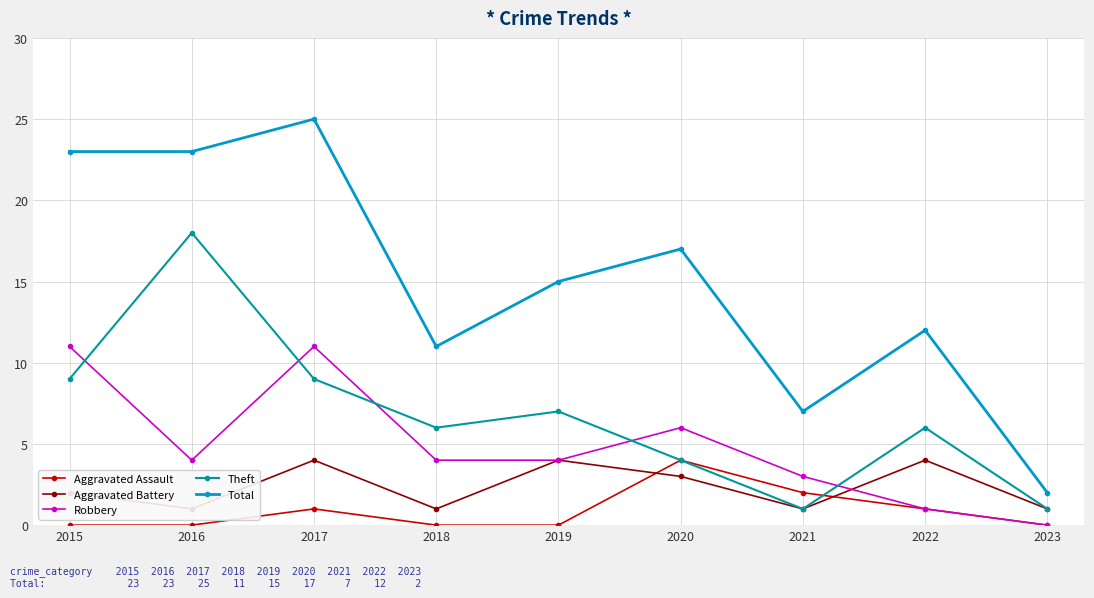

How many times do Theft and Aggravated Assault cross each other?

1